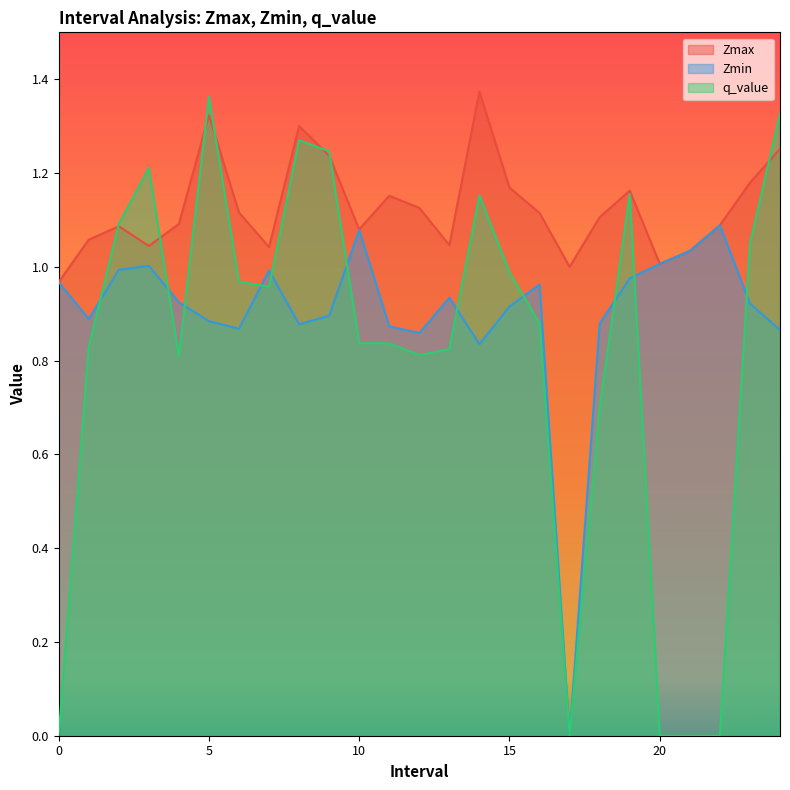

What position from the left is 12.0?

13